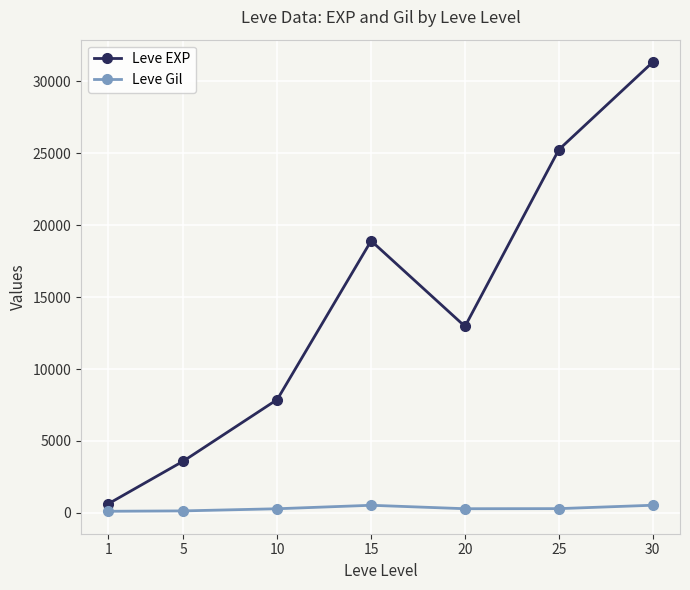

Where does the Leve EXP series first go above 12960?

15